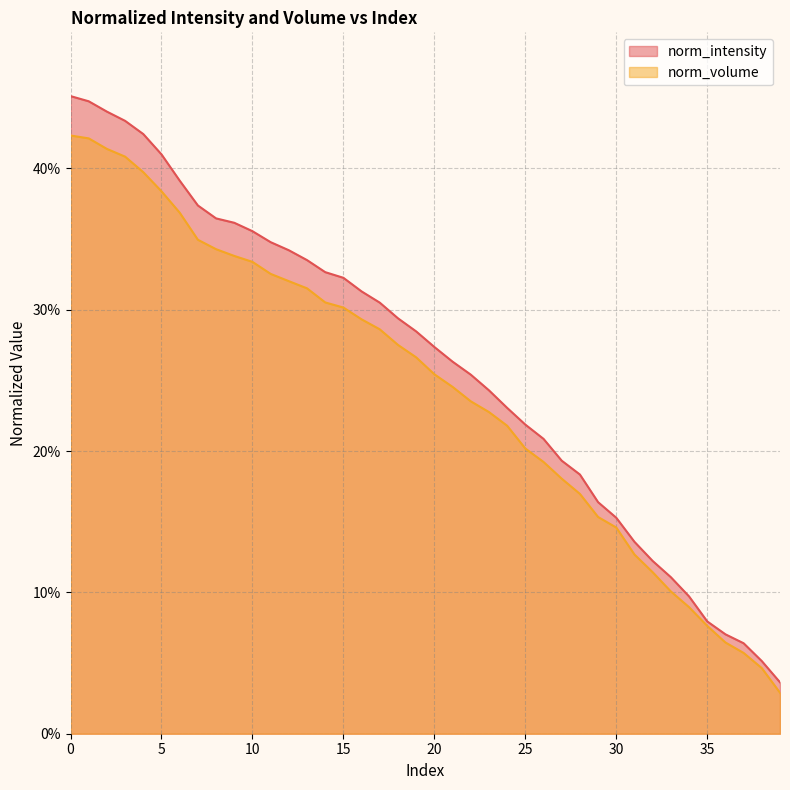

At which label does norm_intensity reach its minimum?

39